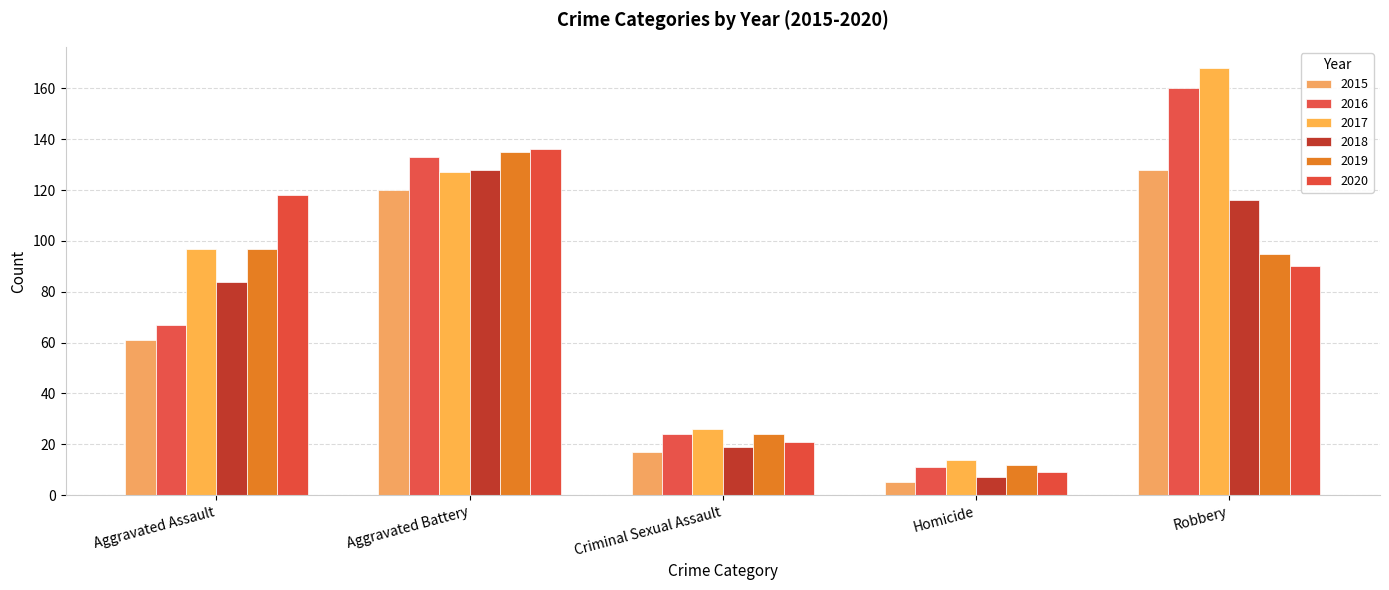

What position from the right is Homicide?

2